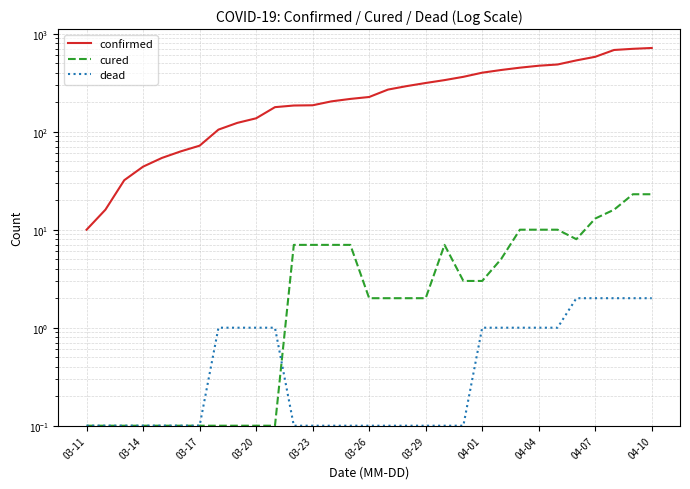

What is the difference between the maximum and minimum values in the cured series?

22.9